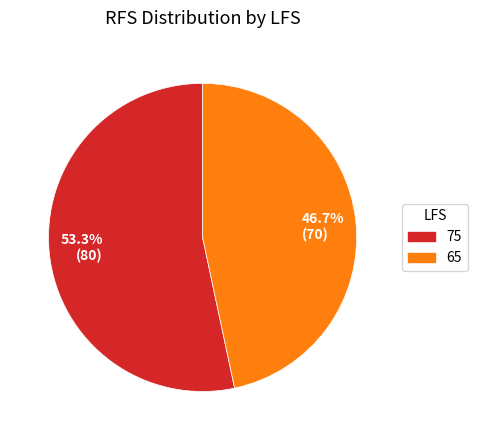

To the nearest percent, what percentage of the pie is 75?

53%